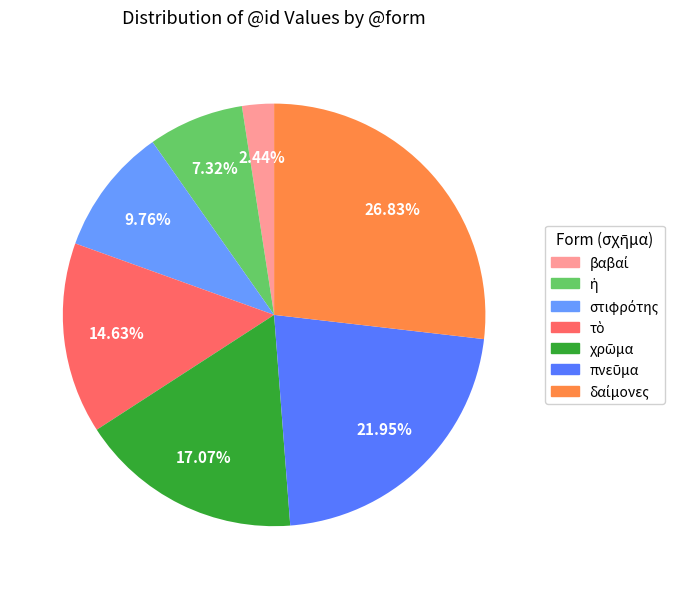

Which category has the smallest portion of the pie?

βαβαί